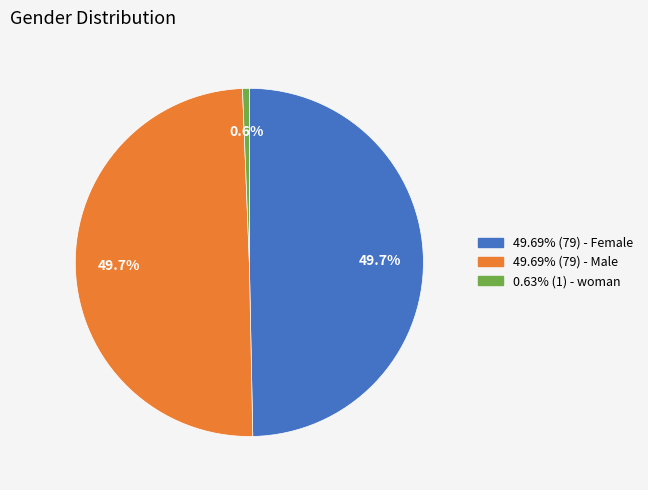

Approximately how many times larger is the value at 49.69% (79) - Male compared to 0.63% (1) - woman?

79.0